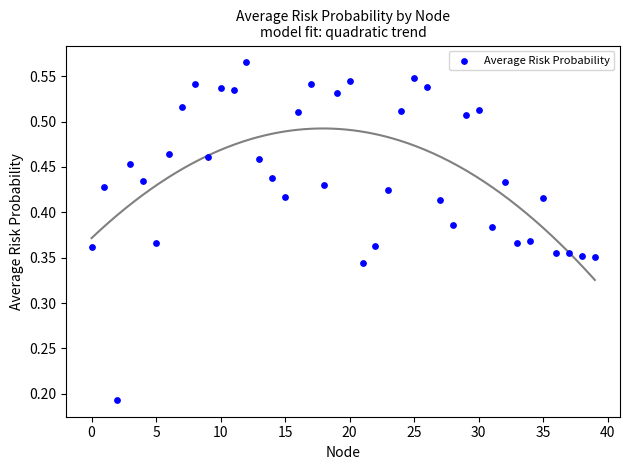

How many data points are displayed?

40